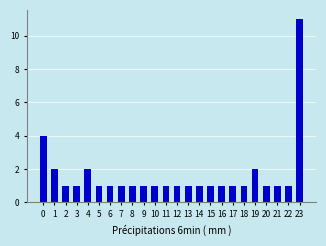

Reading right to left, list all the values displayed in this chart.

11	1	1	1	2	1	1	1	1	1	1	1	1	1	1	1	1	1	1	2	1	1	2	4